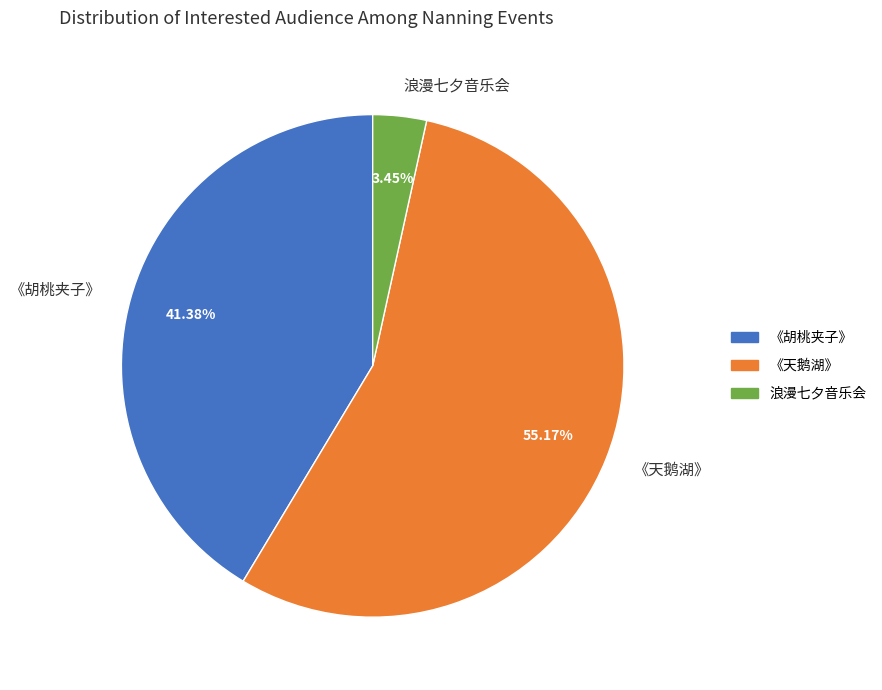

Do 浪漫七夕音乐会 and 《胡桃夹子》 together represent more than half of the pie?

No